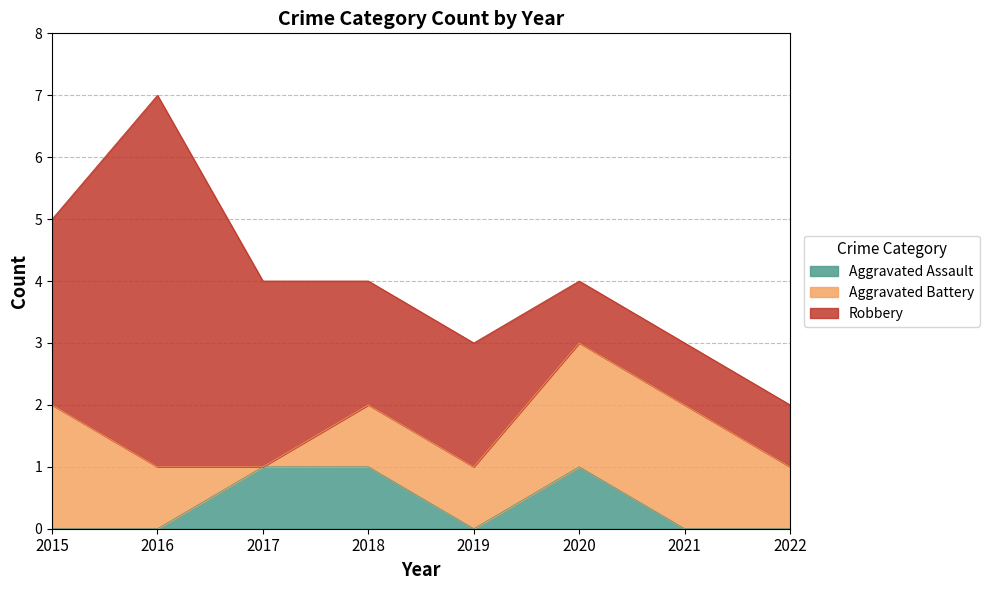

What is the sum of the Aggravated Assault values at 2017 and 2022?

1